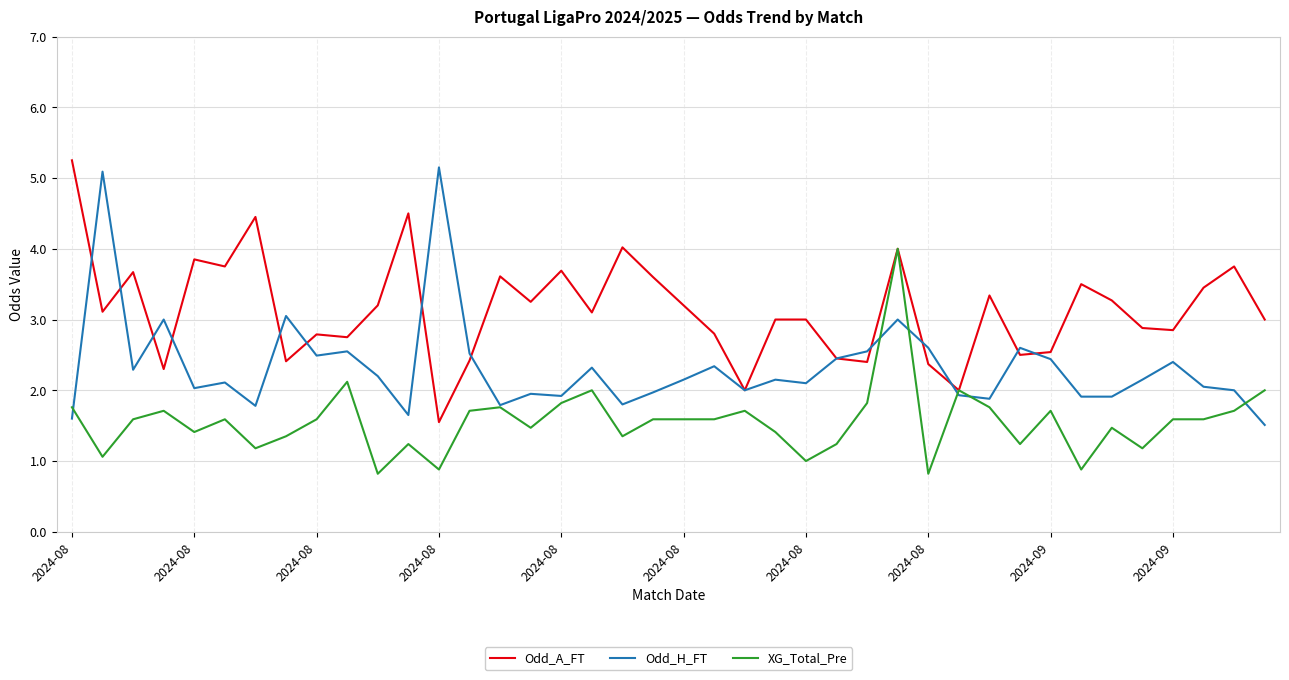

What is the lowest value of the Odd_H_FT series?

1.5